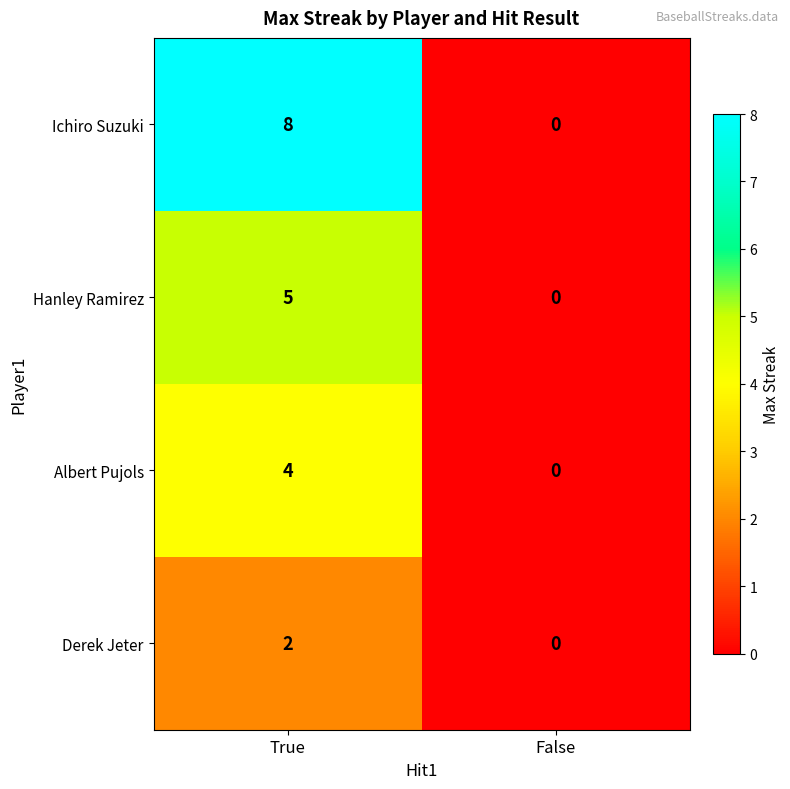

Reading right to left, list all the values displayed in this chart.

Ichiro Suzuki: 0	8
Hanley Ramirez: 0	5
Albert Pujols: 0	4
Derek Jeter: 0	2